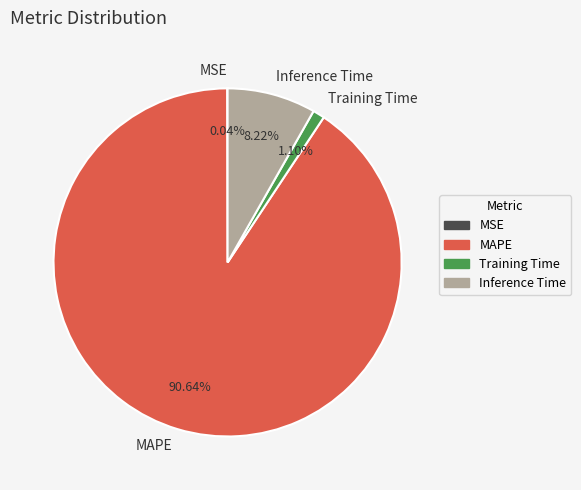

What is the majority slice?

MAPE